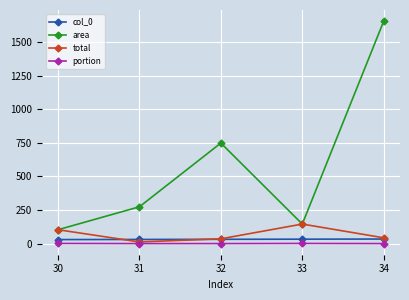

What is the difference between the portion values at 33 and 31?

1.0